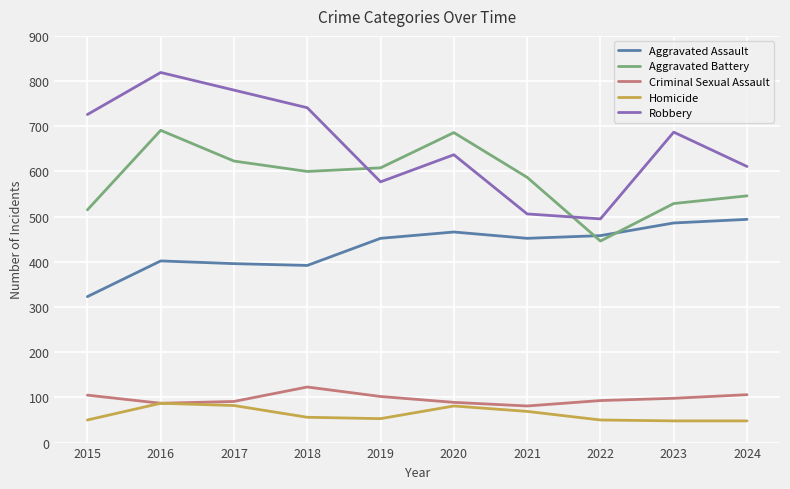

The Homicide series shows 41 at 2020. True or false?

False